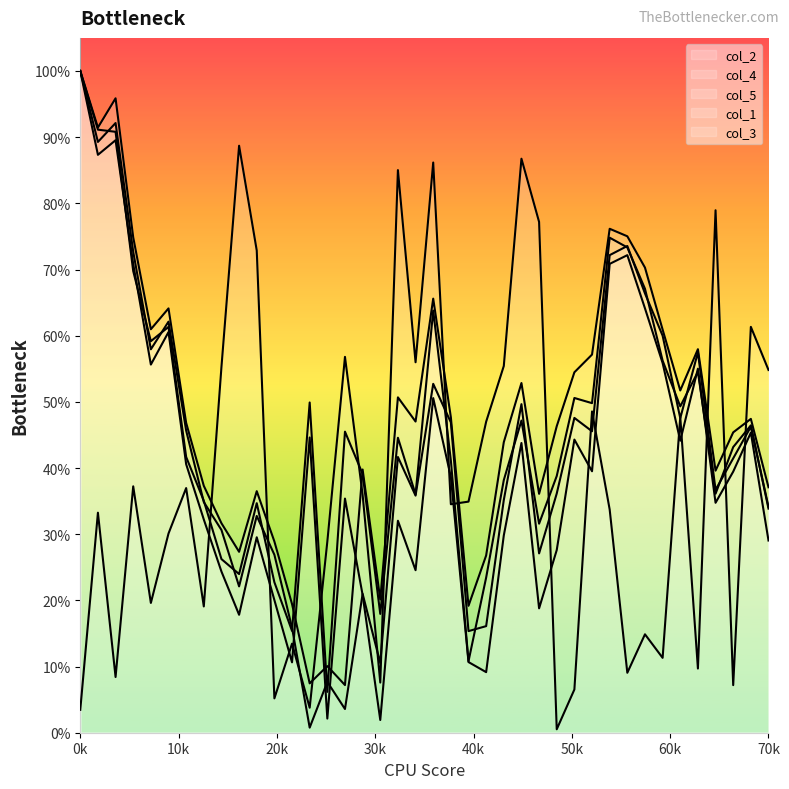

What is the difference between the maximum and minimum values in the col_2 series?

0.9